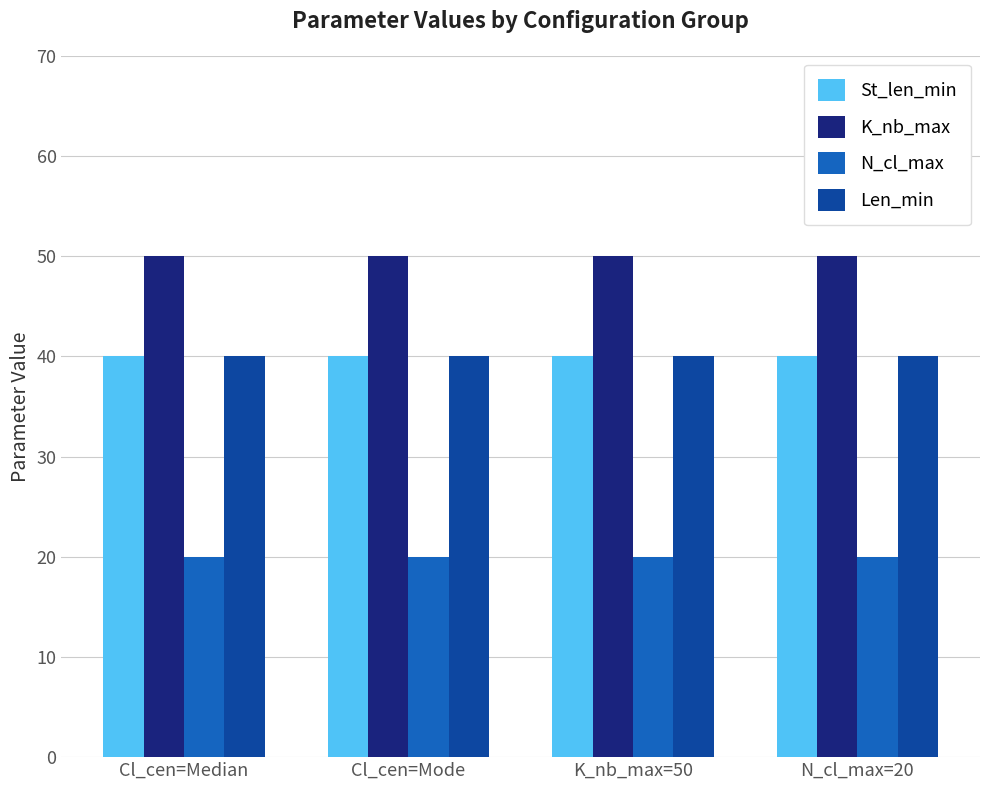

Reading left to right, transcribe all the data shown in this chart.

St_len_min: Cl_cen=Median=40	Cl_cen=Mode=40	K_nb_max=50=40	N_cl_max=20=40
K_nb_max: Cl_cen=Median=50	Cl_cen=Mode=50	K_nb_max=50=50	N_cl_max=20=50
N_cl_max: Cl_cen=Median=20	Cl_cen=Mode=20	K_nb_max=50=20	N_cl_max=20=20
Len_min: Cl_cen=Median=40	Cl_cen=Mode=40	K_nb_max=50=40	N_cl_max=20=40